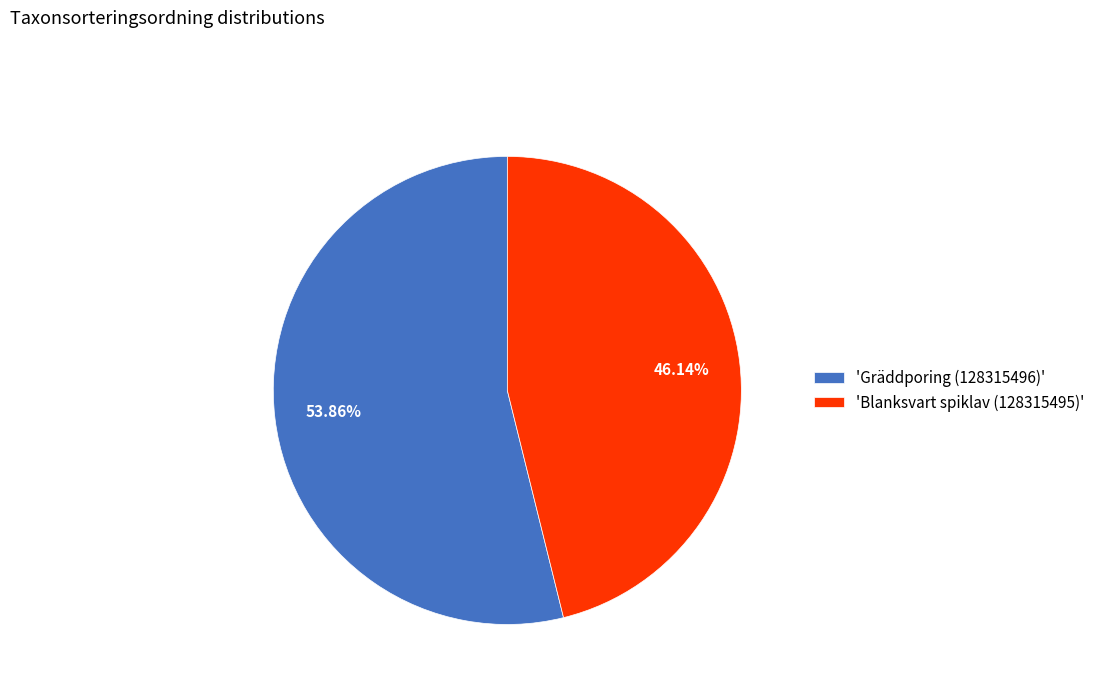

To the nearest percent, what is the difference between the largest and smallest slice percentages?

8%